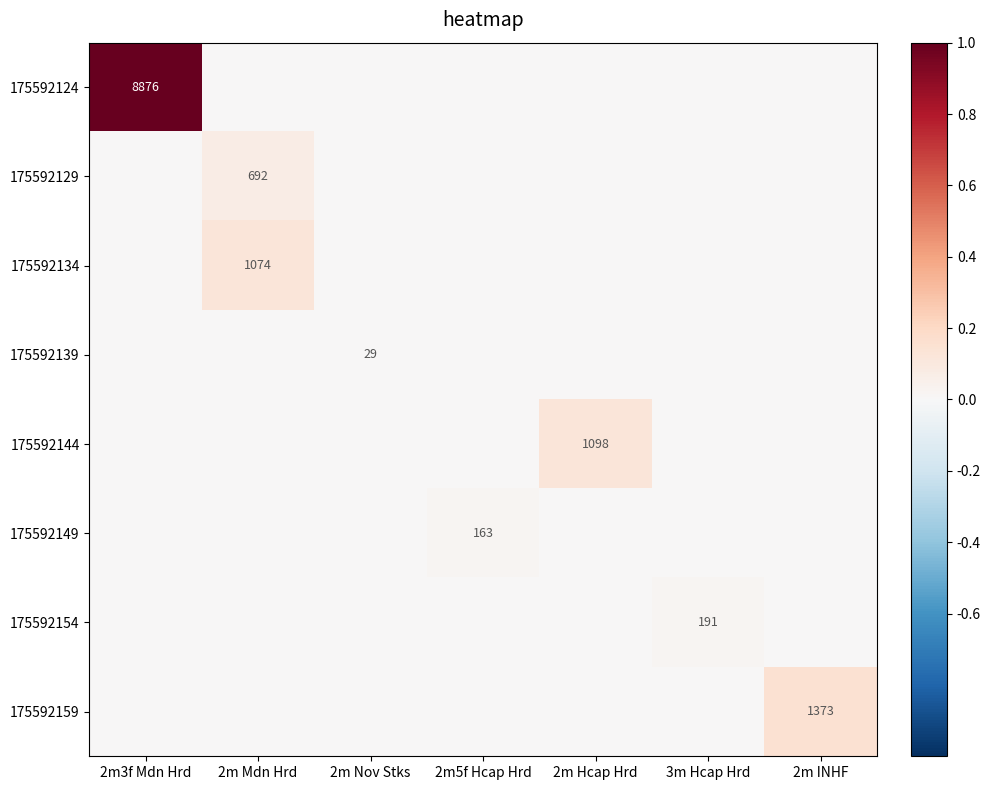

The value of 175592129 at 2m Mdn Hrd is 692. True or false?

True